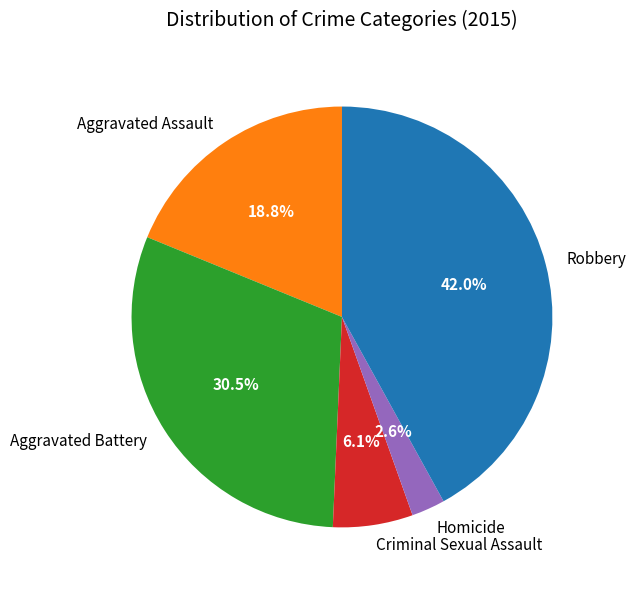

Approximately how many times larger is the value at Aggravated Assault compared to Aggravated Battery?

0.6